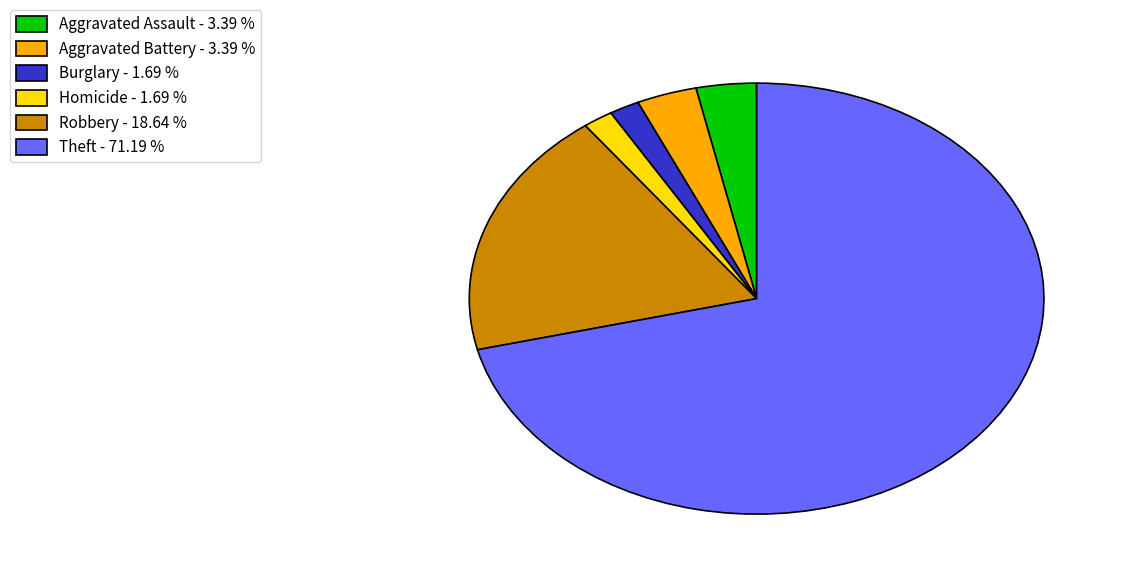

What is the ratio of the value at Homicide - 1.69 % to the value at Aggravated Battery - 3.39 %?

0.5